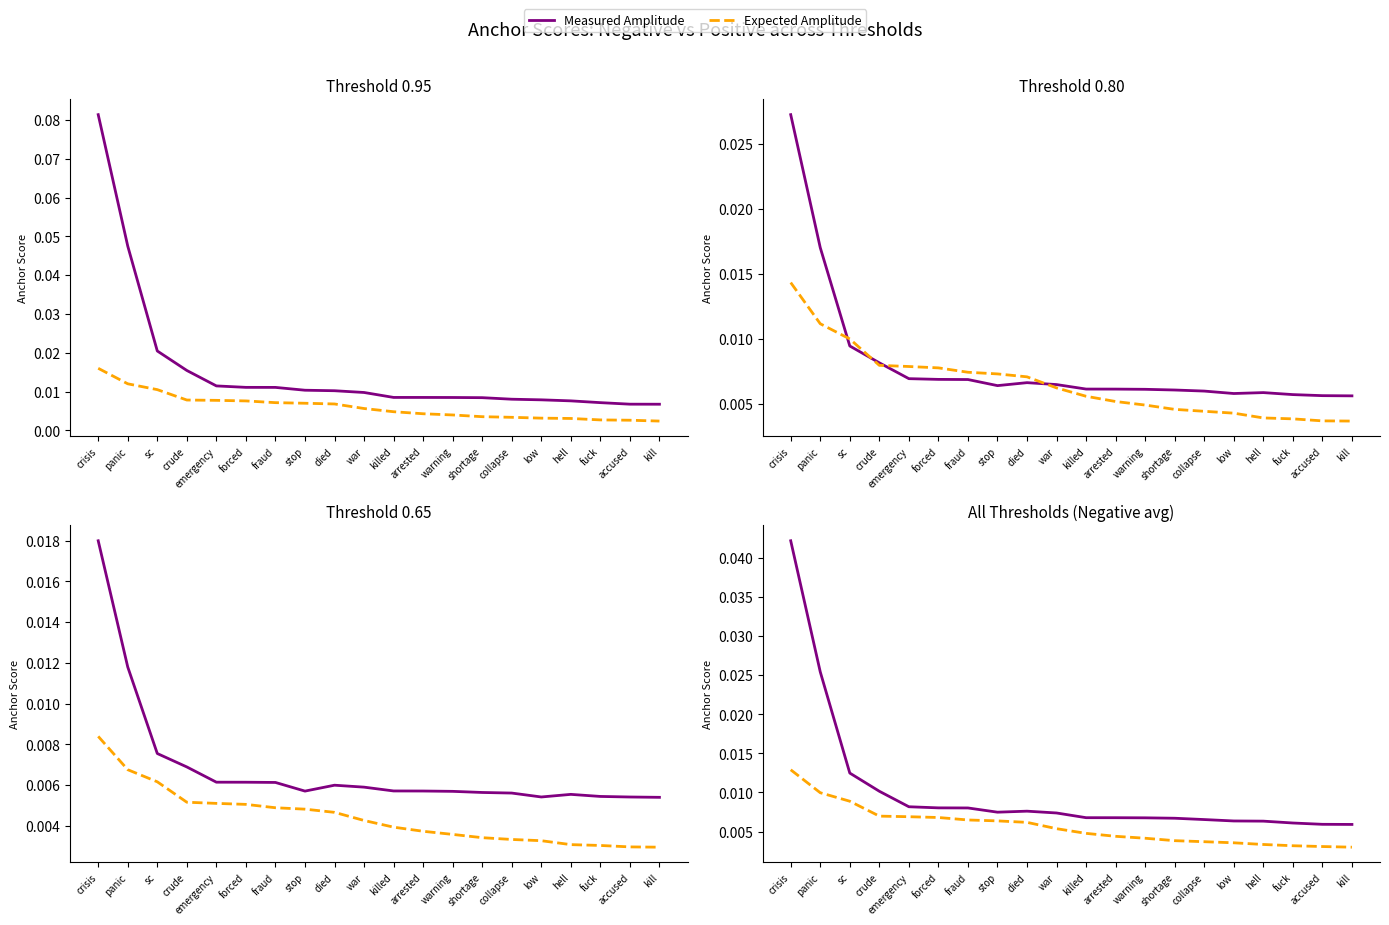

How many distinct data groups are displayed?

2